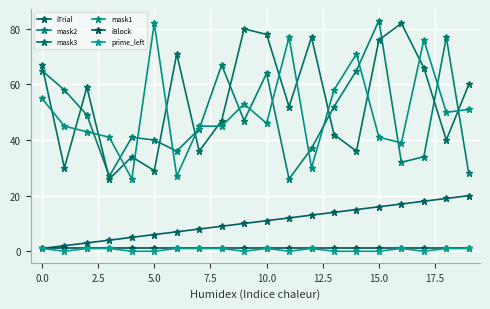

Does the chart have visible grid lines?

Yes